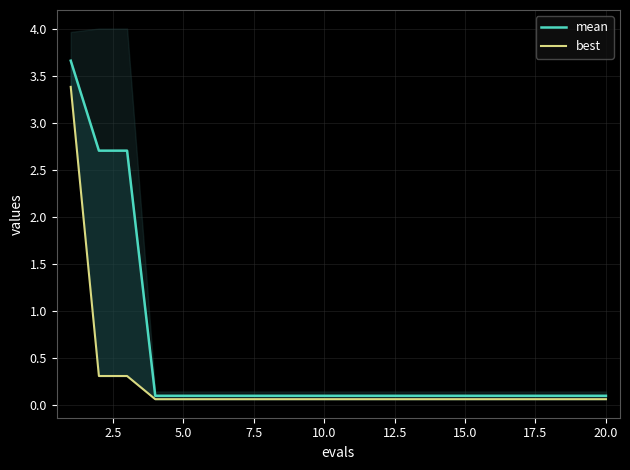

The best series shows 0.1 at 5.0. True or false?

False